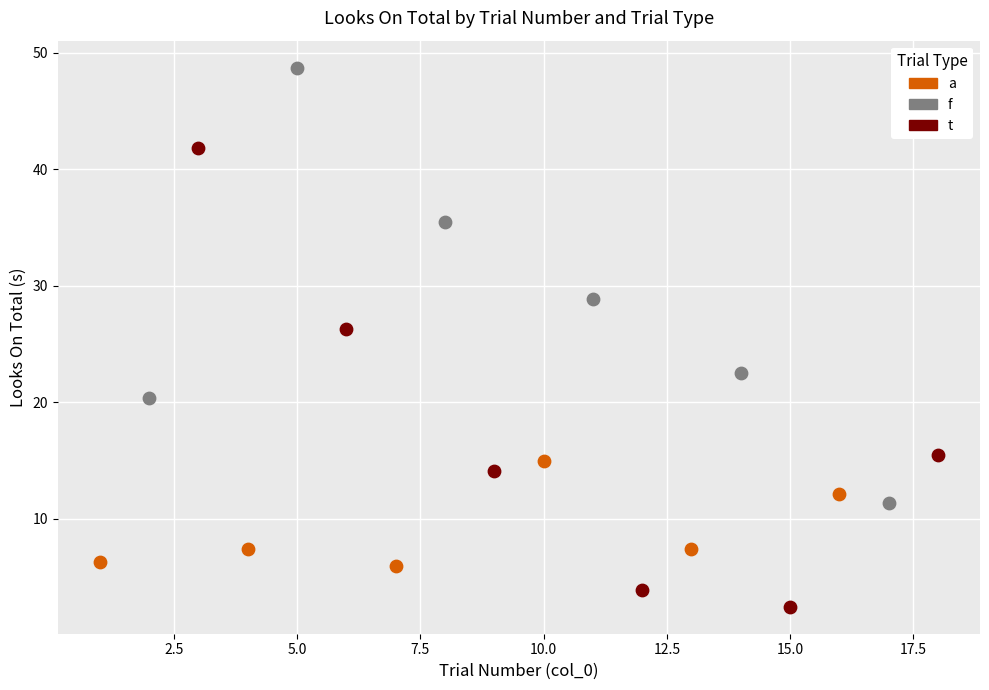

Which series contains the highest Y value?

f